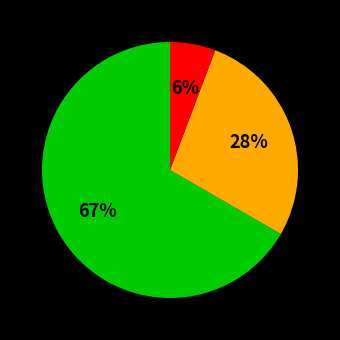

To the nearest percent, what is the average slice percentage?

33%